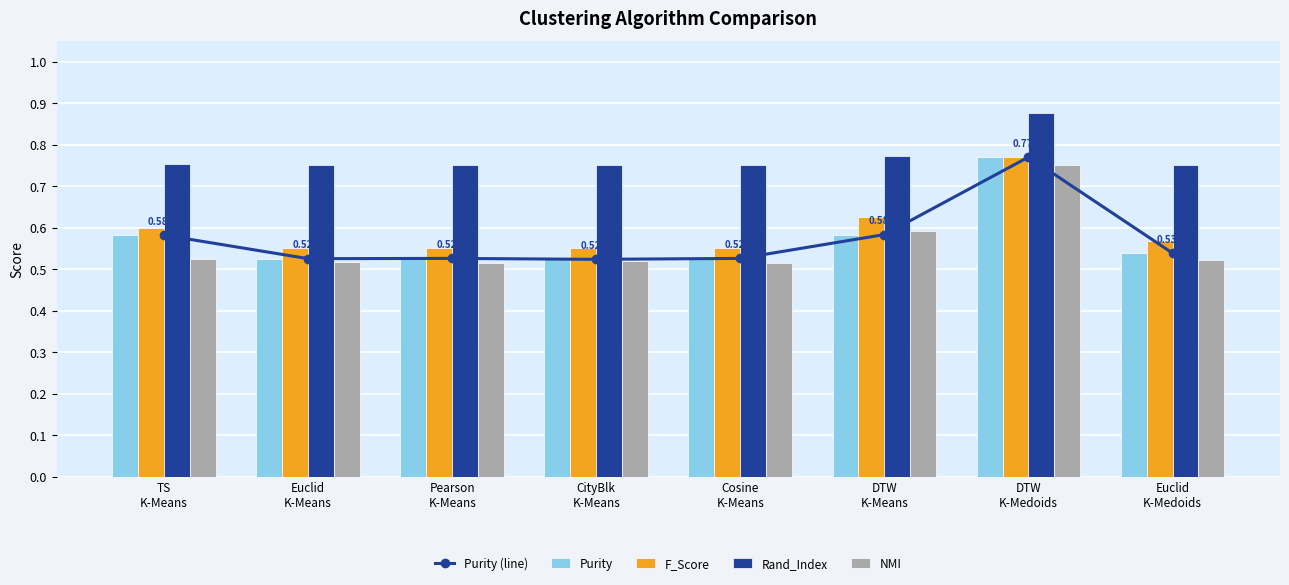

List the series in order of their peak value, lowest first.

NMI, F_Score, Purity (line), Purity, Rand_Index